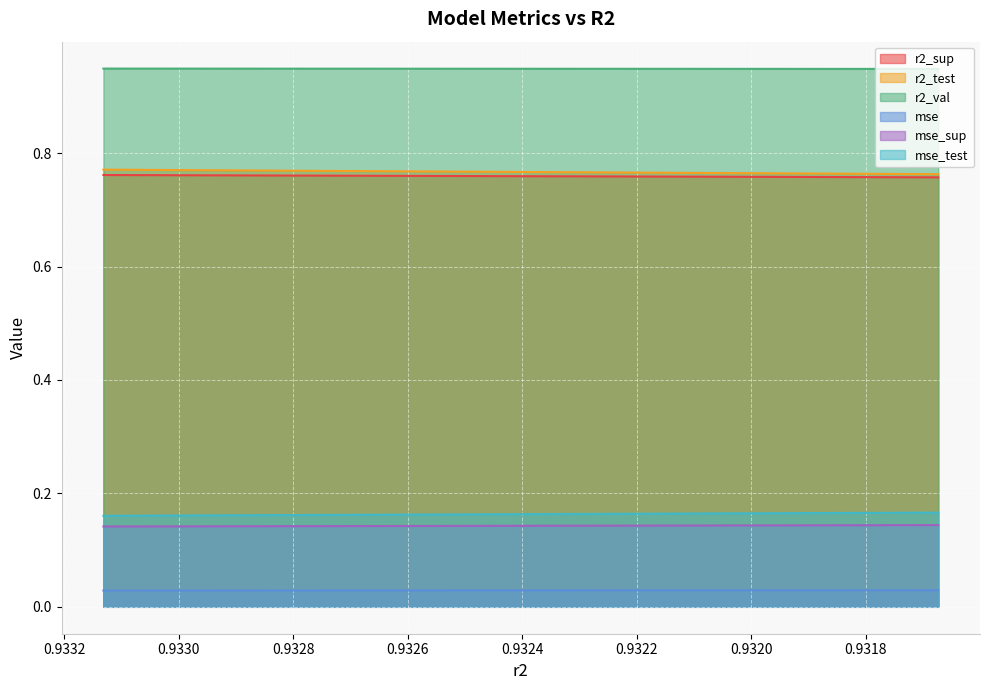

At model_1_19_3, list the series in order from smallest to largest.

mse, mse_sup, mse_test, r2_sup, r2_test, r2_val